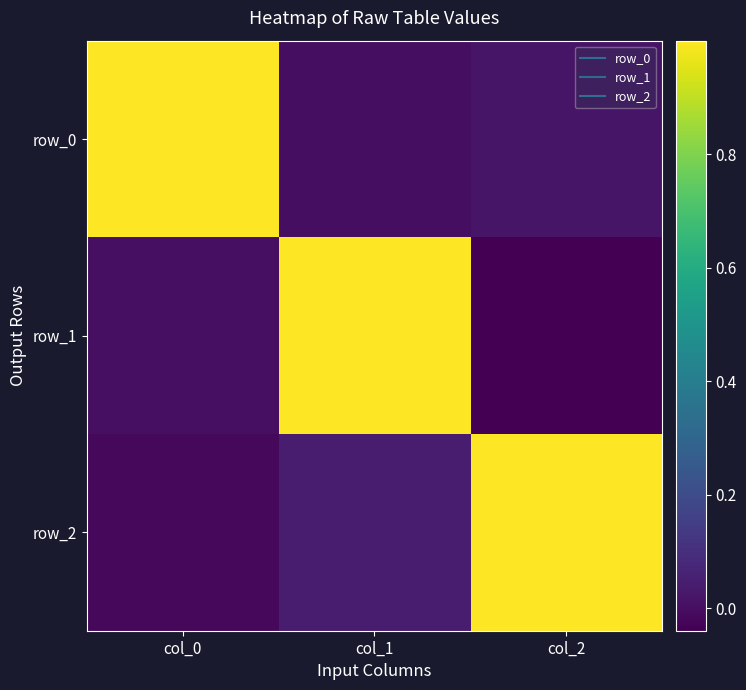

Which has a higher value, col_1 or col_2?

col_2